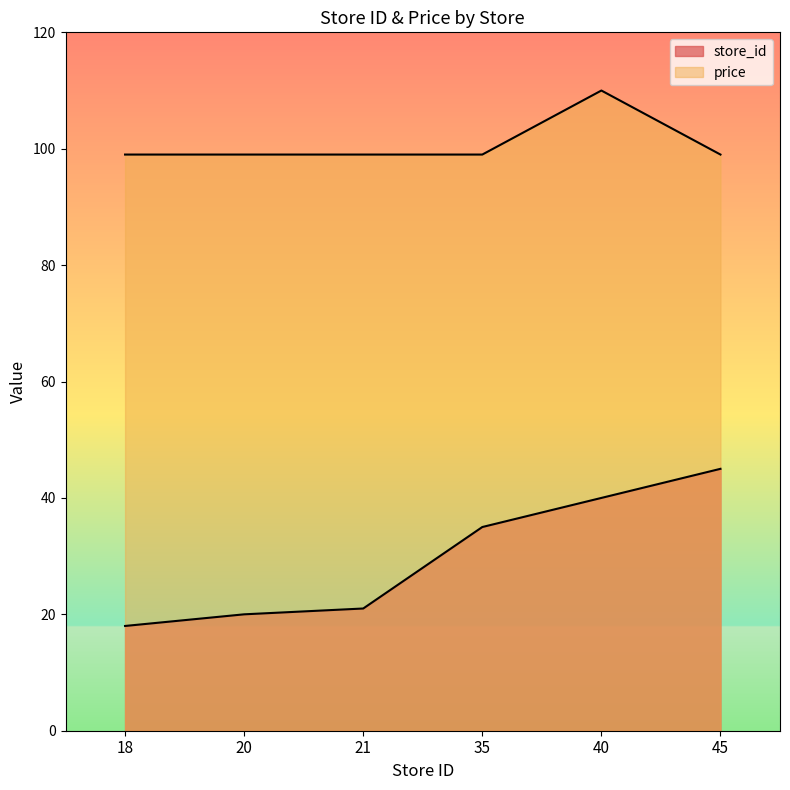

Count the number of data series in this chart.

2